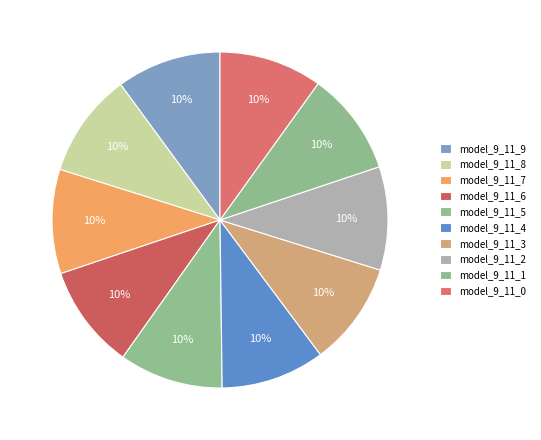

To the nearest percent, what portion does model_9_11_5 represent?

10%